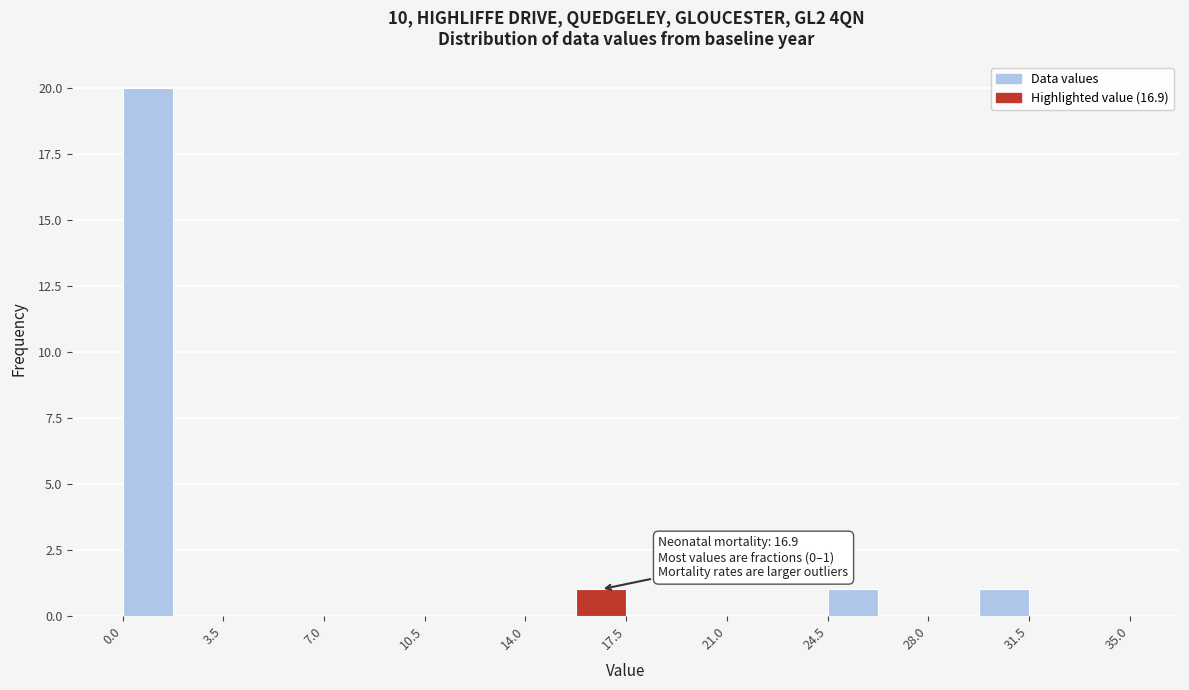

Around what value on the x-axis is the tallest bar? Give the approximate position of its centre, as read against the axis.

1.0